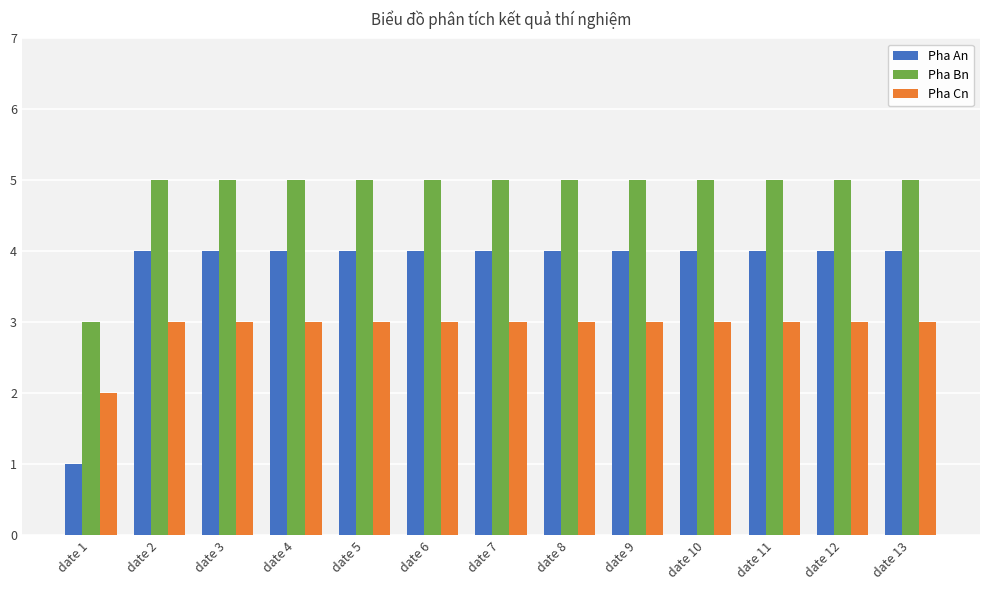

What is the minimum value shown in the chart?

1